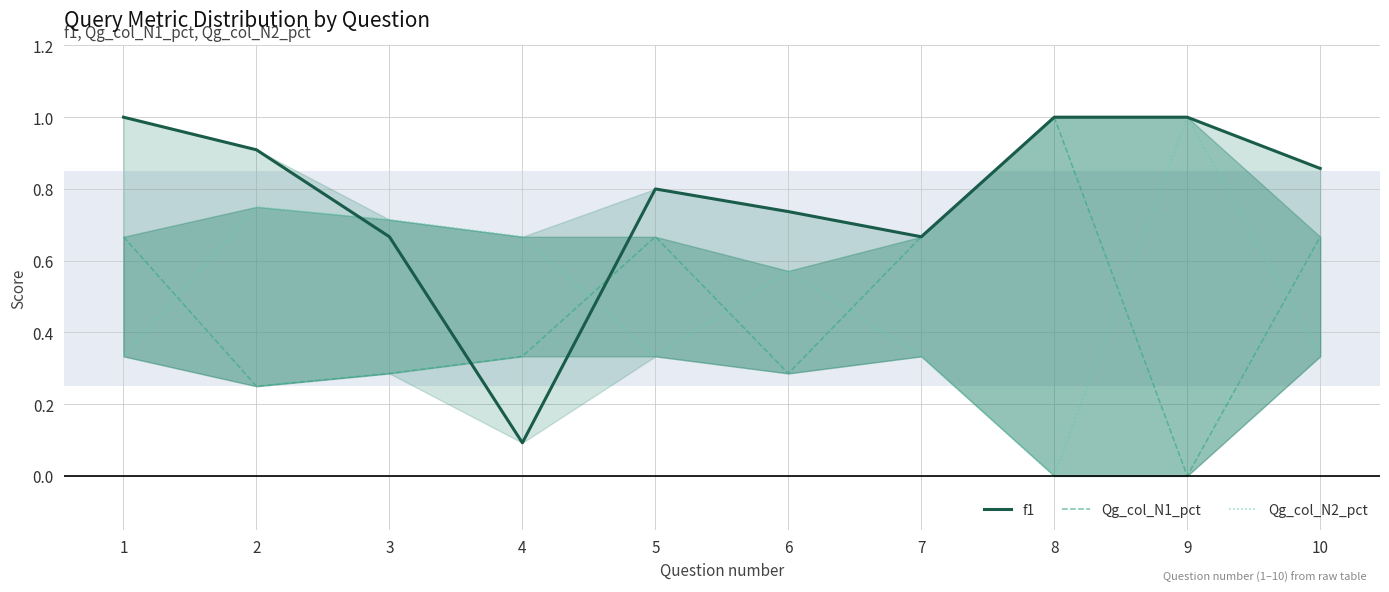

How many lines are shown in the chart?

3